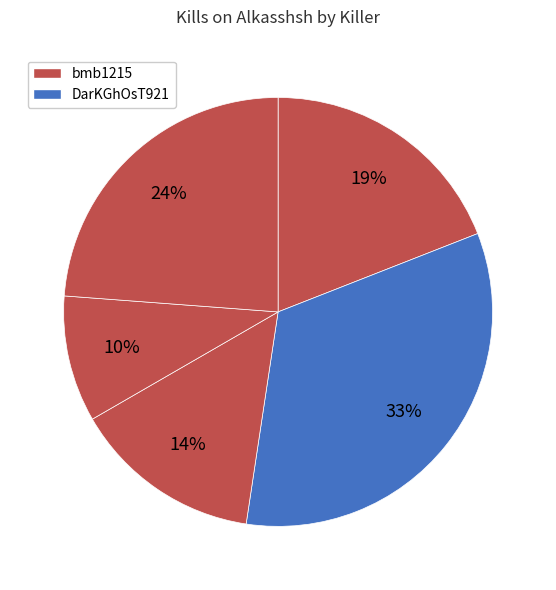

How many segments does this pie chart have?

5